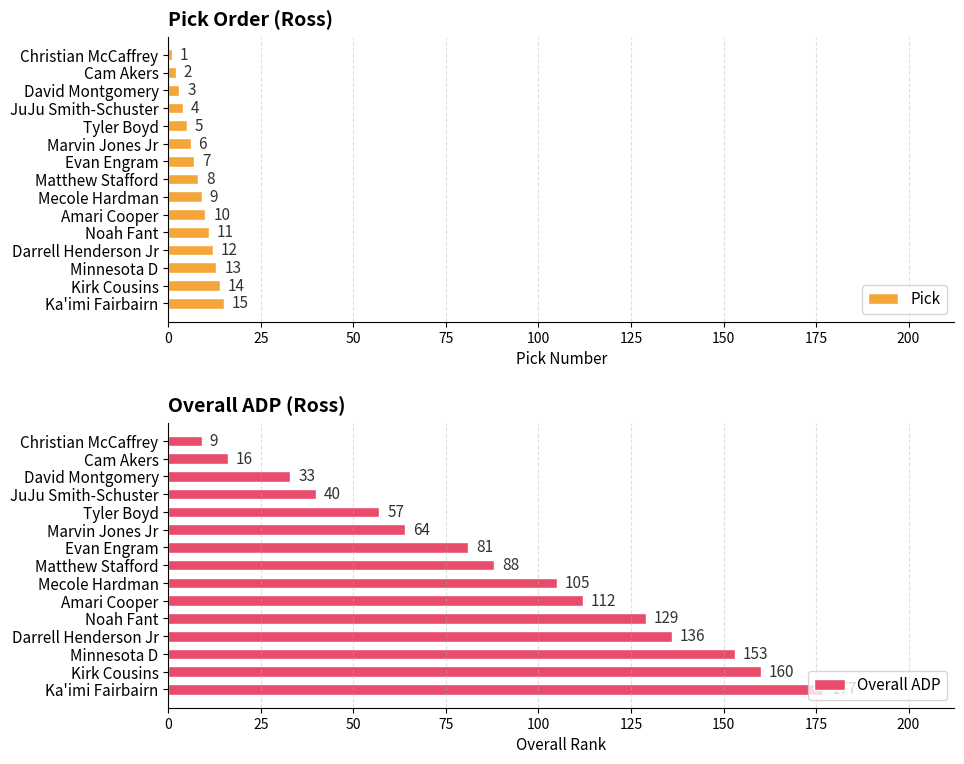

Count the number of data series in this chart.

2